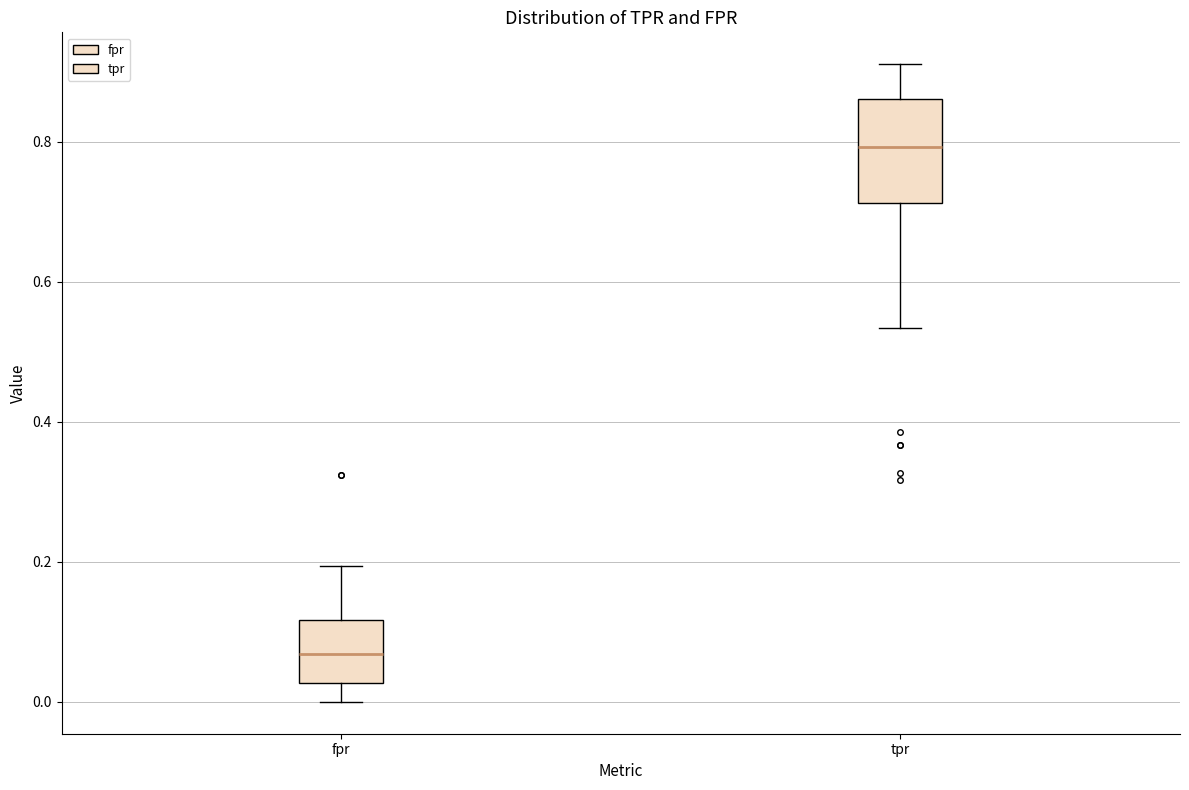

Reading left to right, transcribe this box plot: for each box, give where its median line is, the range the box spans, and where its two whiskers end, as read against the y-axis. The values are not printed on the chart, so give them approximately, as read against the axis.

fpr: median 0.06, box 0.02 to 0.12, whiskers 0.00 to 0.20
tpr: median 0.80, box 0.72 to 0.86, whiskers 0.54 to 0.92